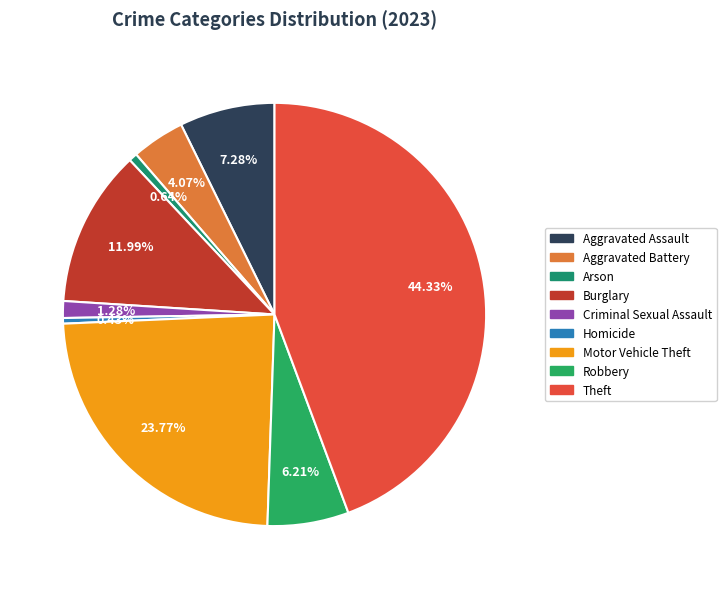

Does Robbery account for over 50% of the chart?

No